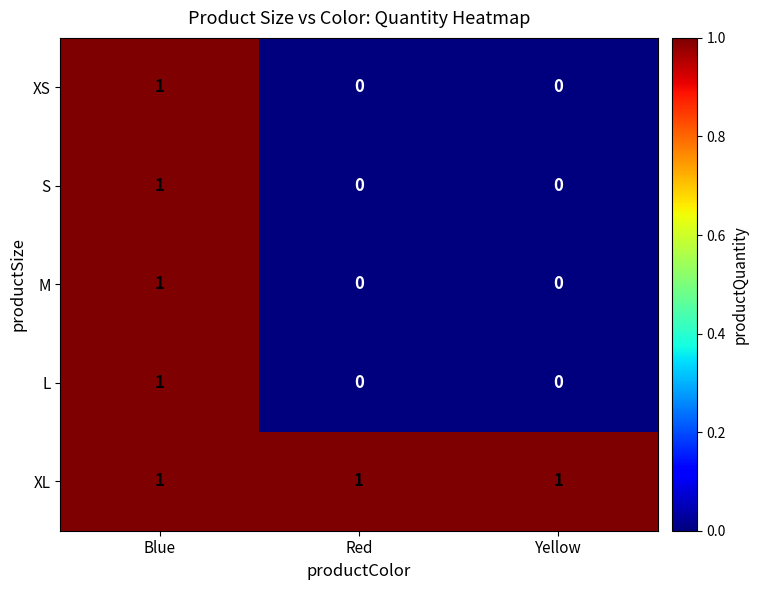

Is the value of M at Red greater than the value of S at Blue?

No